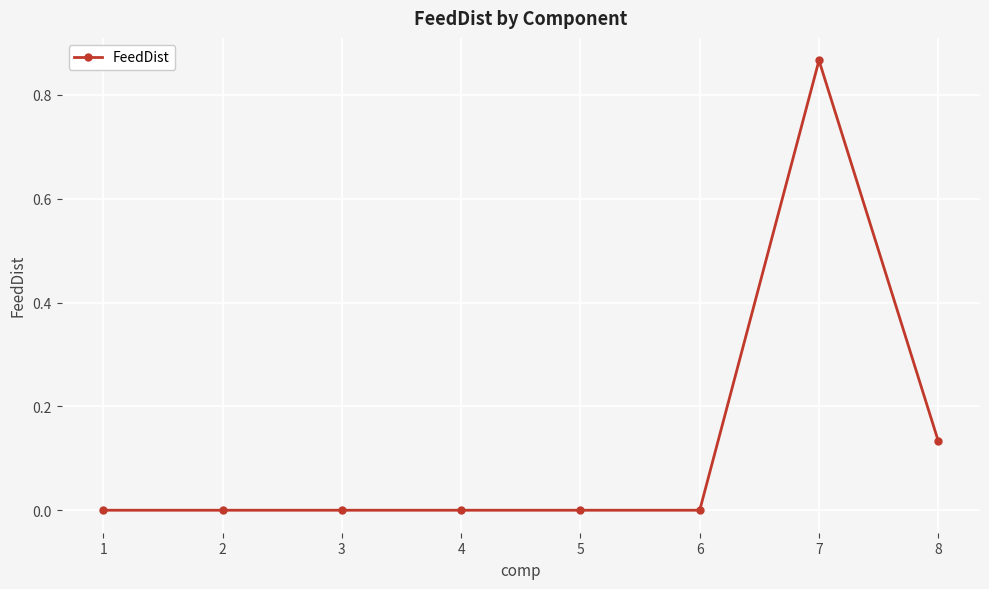

True or false: there are more than 0 points higher than both neighbors.

True